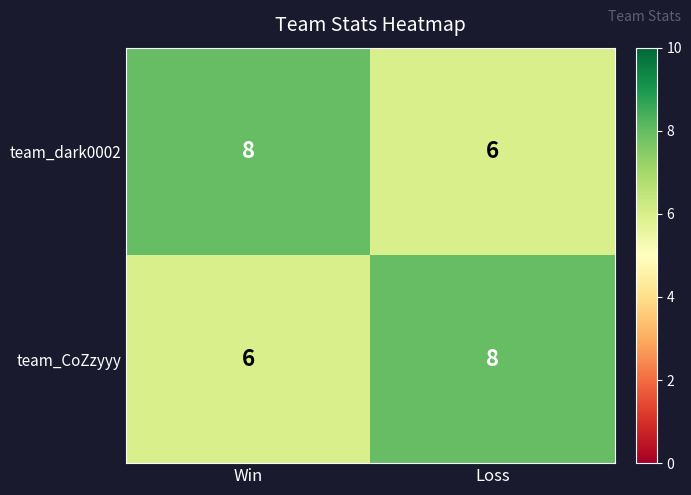

At Loss, list the series in order from smallest to largest.

team_dark0002, team_CoZzyyy